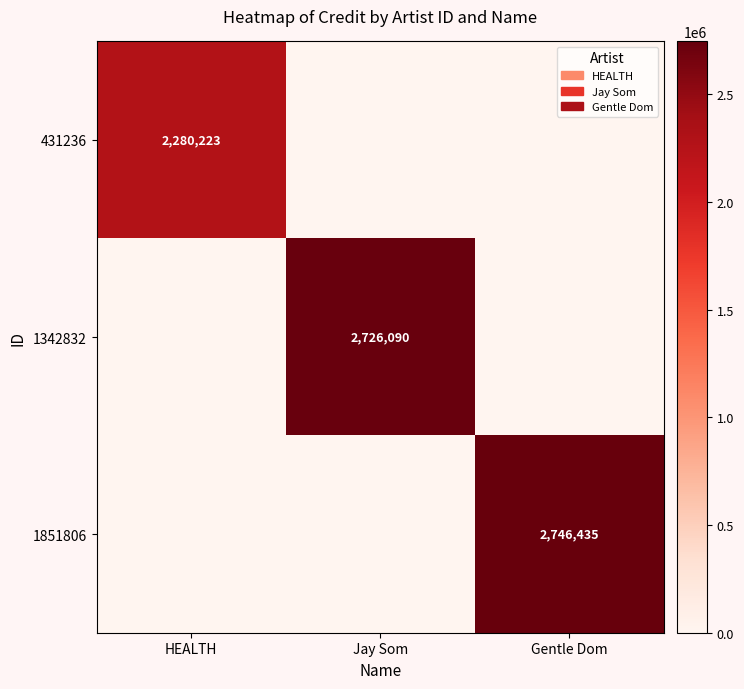

True or false: 1342832 has a value of 4451572 at Jay Som.

False